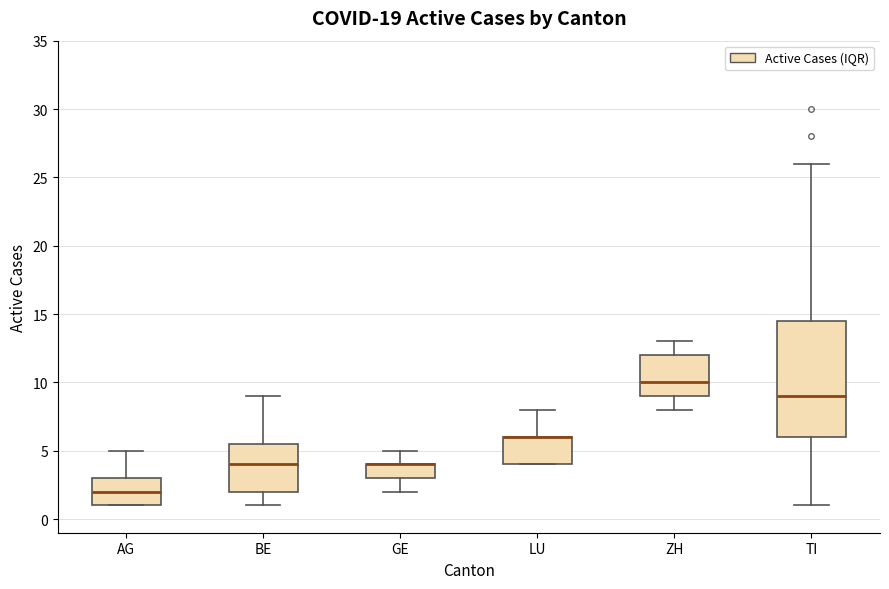

Reading left to right, read every box against the y-axis: the position of its median line, the range the box covers, and the ends of its whiskers. The values are not printed on the chart, so give them approximately, as read against the axis.

AG: median 2.0, box 1.0 to 3.0, whiskers 1.0 to 5.0
BE: median 4.0, box 2.0 to 5.5, whiskers 1.0 to 9.0
GE: median 4.0 (drawn on the box's upper edge), box 3.0 to 4.0, whiskers 2.0 to 5.0
LU: median 6.0 (drawn on the box's upper edge), box 4.0 to 6.0, whiskers 4.0 to 8.0
ZH: median 10.0, box 9.0 to 12.0, whiskers 8.0 to 13.0
TI: median 9.0, box 6.0 to 14.5, whiskers 1.0 to 26.0